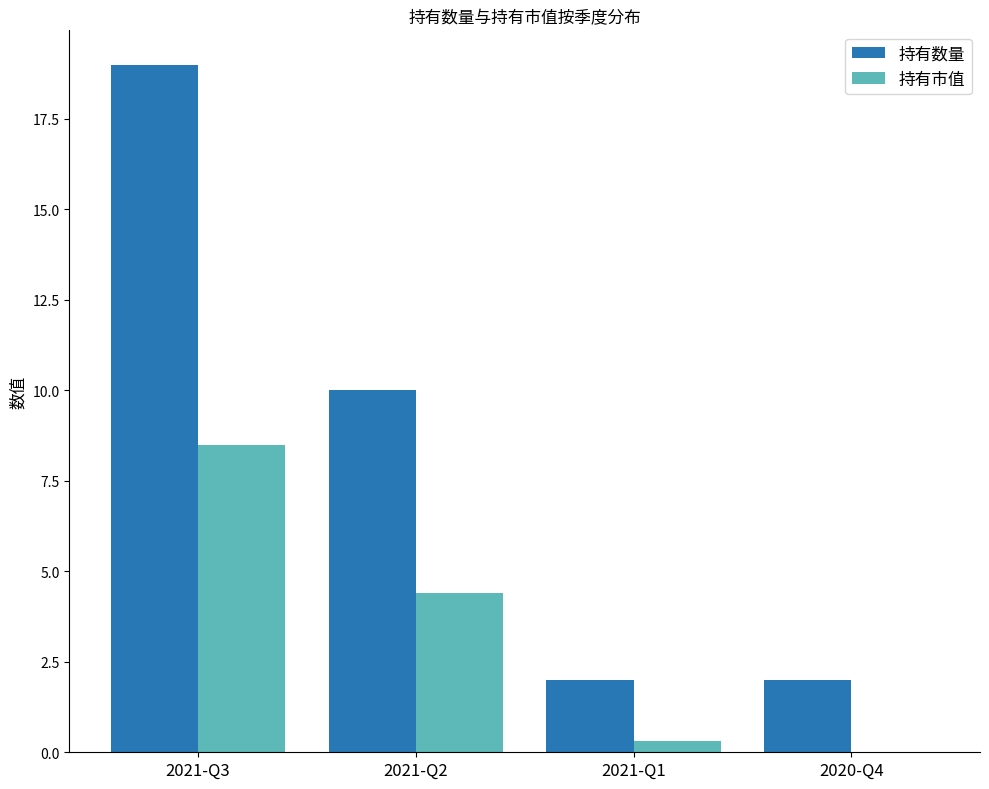

At which category is the sum across all series the highest?

2021-Q3